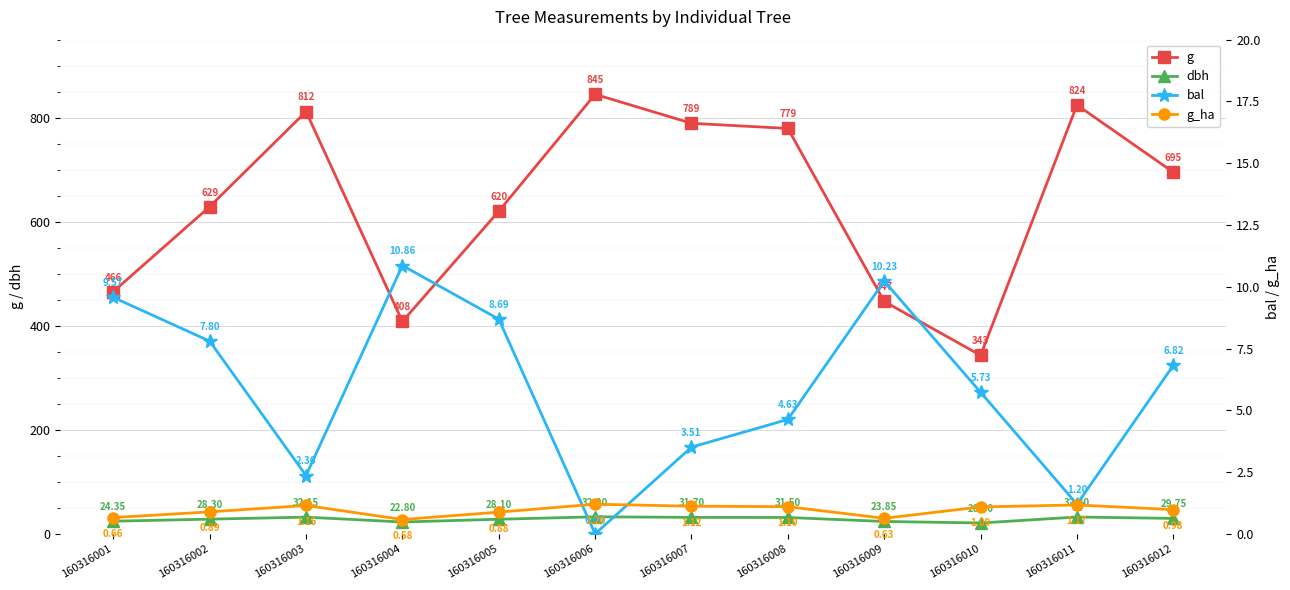

Is it true that g_ha equals 0.9 at 160316002?

True